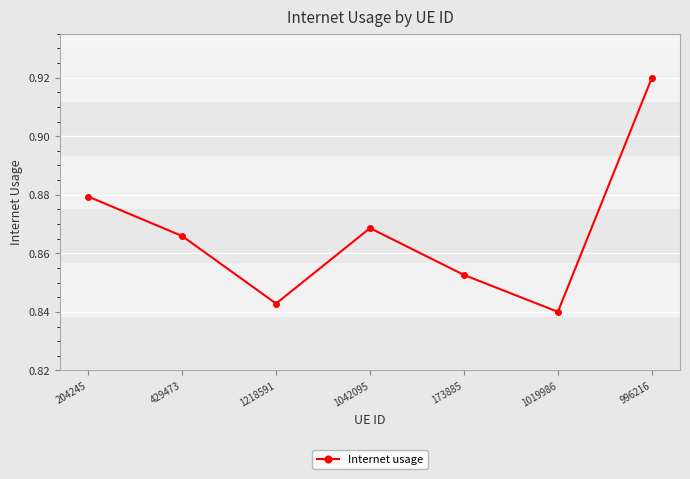

Where is the data nearest to the value 0?

1019986